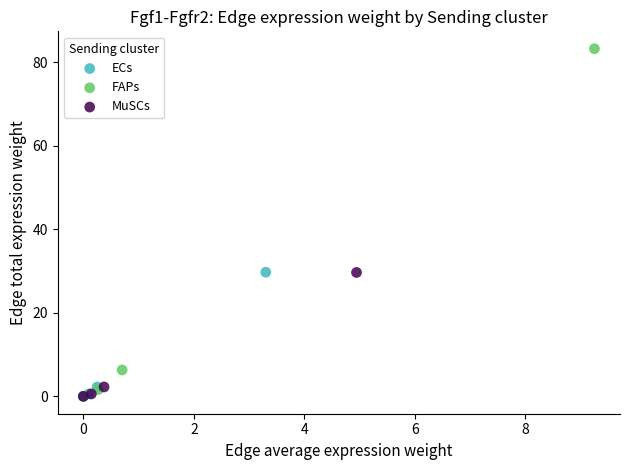

Which series reaches the maximum Y coordinate?

FAPs